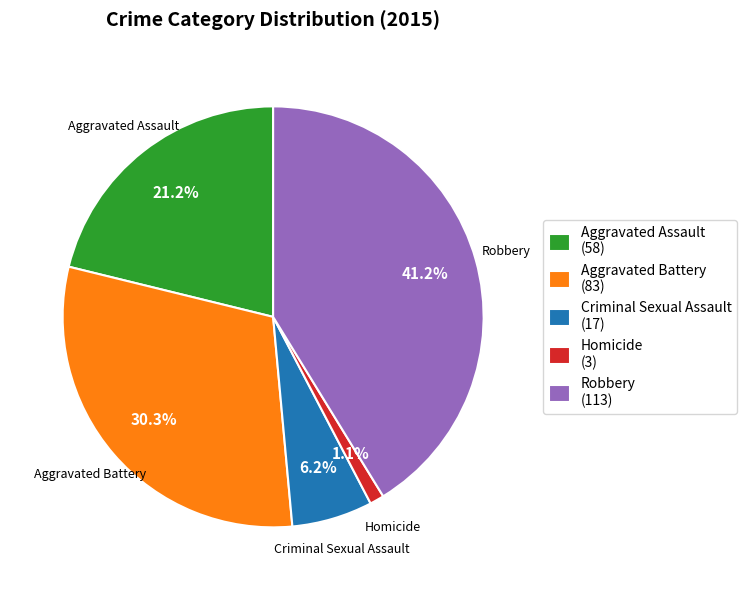

What is the ratio of the value at Aggravated Assault (58) to the value at Homicide (3)?

19.3